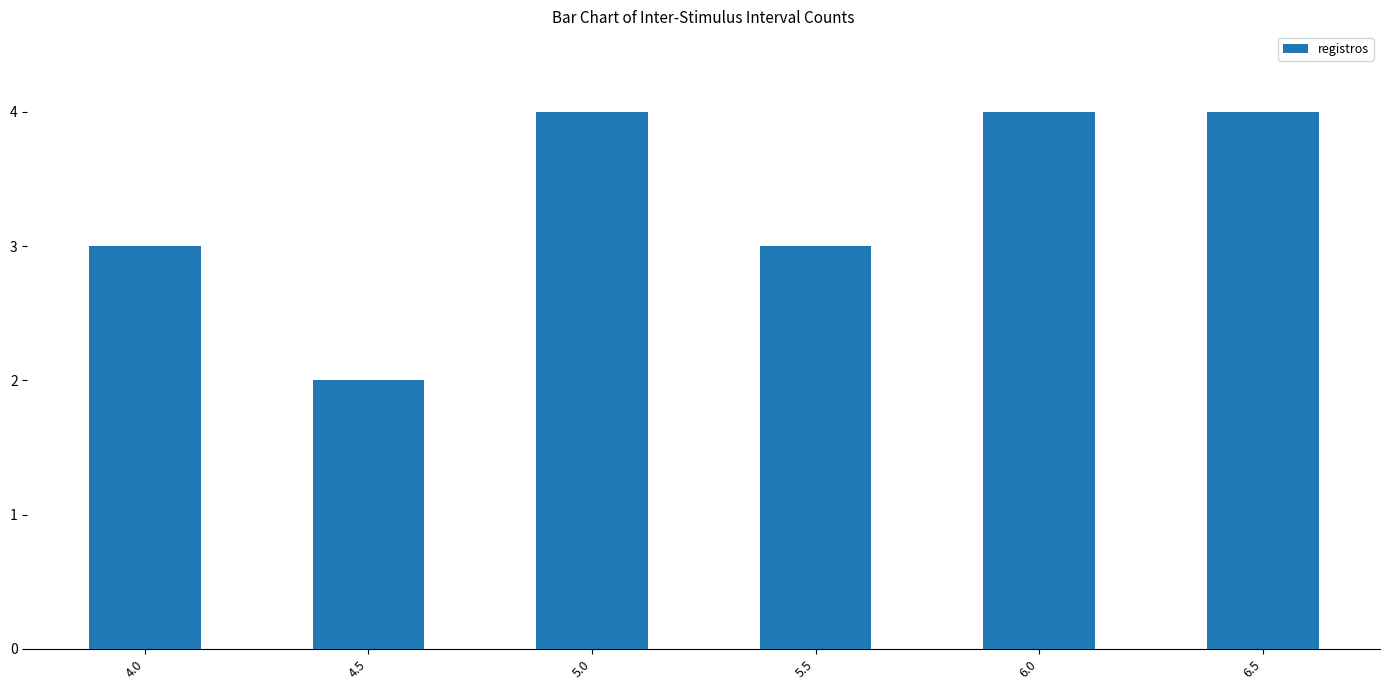

Approximately how many times larger is the value at 4.5 compared to 6.0?

0.5